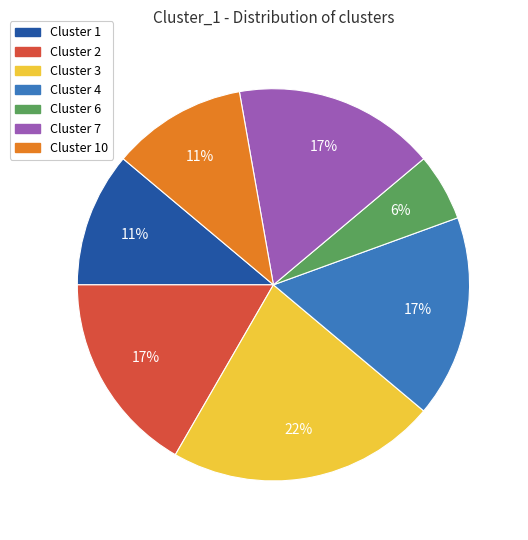

Is there any slice that represents more than half of the pie?

No